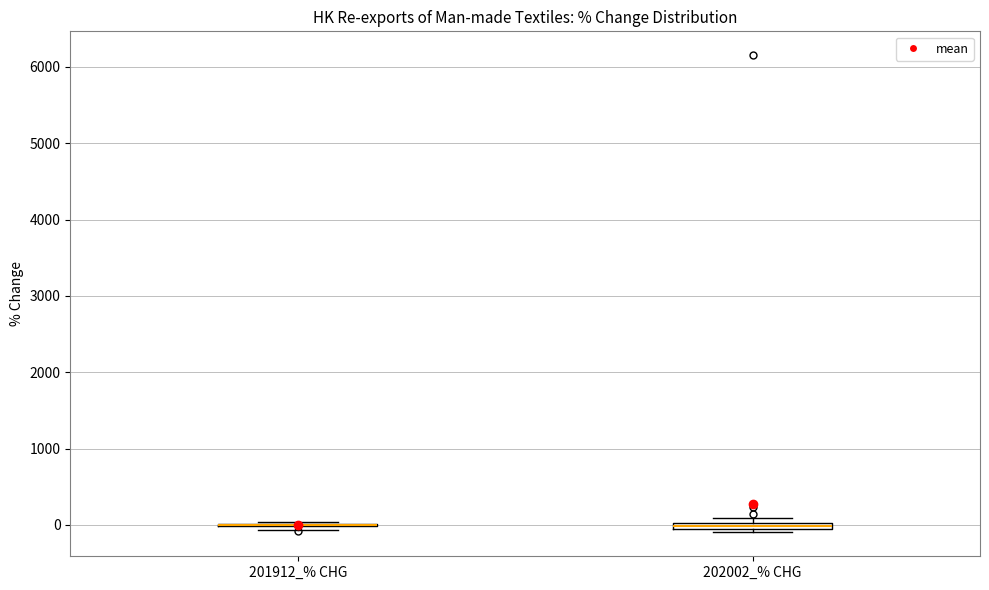

Where is the lower edge of the box for 202002_% CHG on the y-axis? The values are not printed on the chart, so give them approximately, as read against the axis.

-100